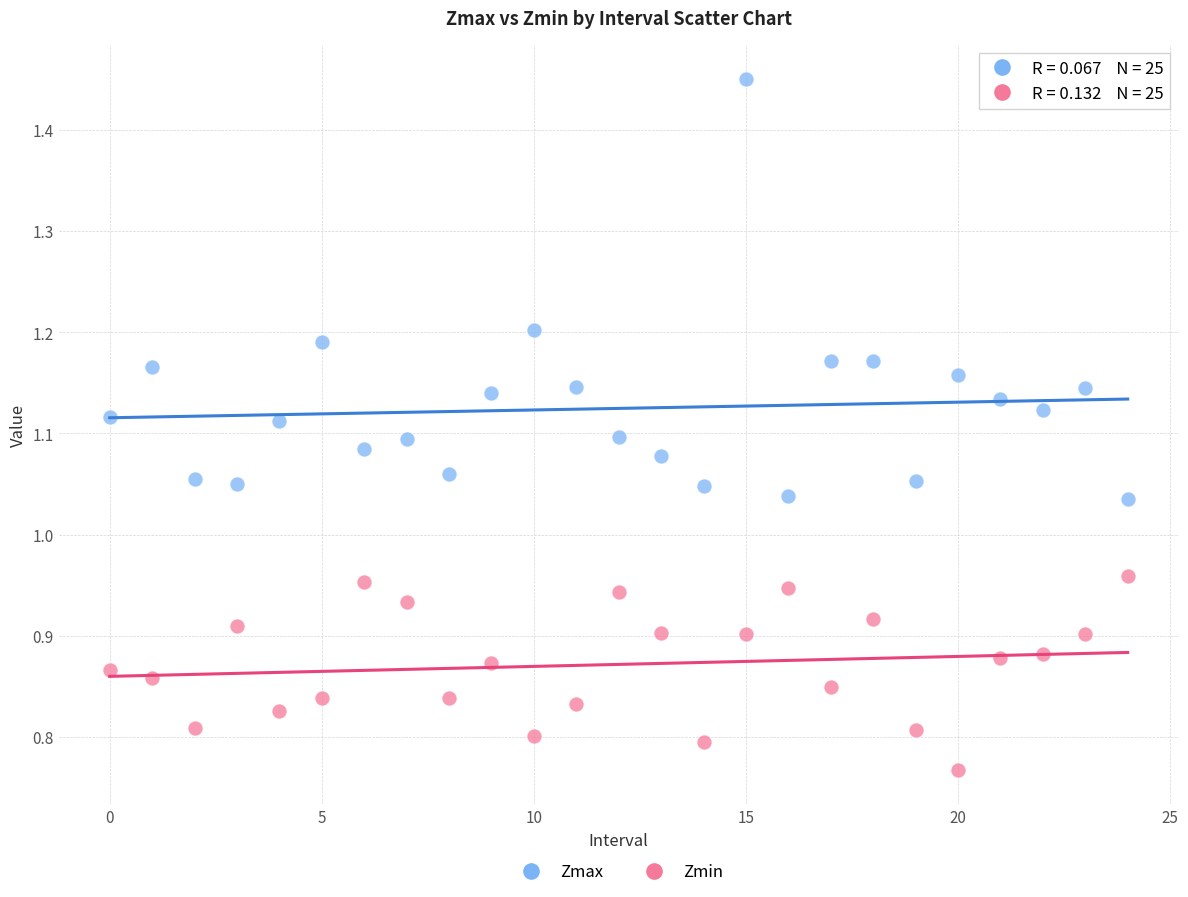

Which series has the largest Y range (max minus min)?

Zmax